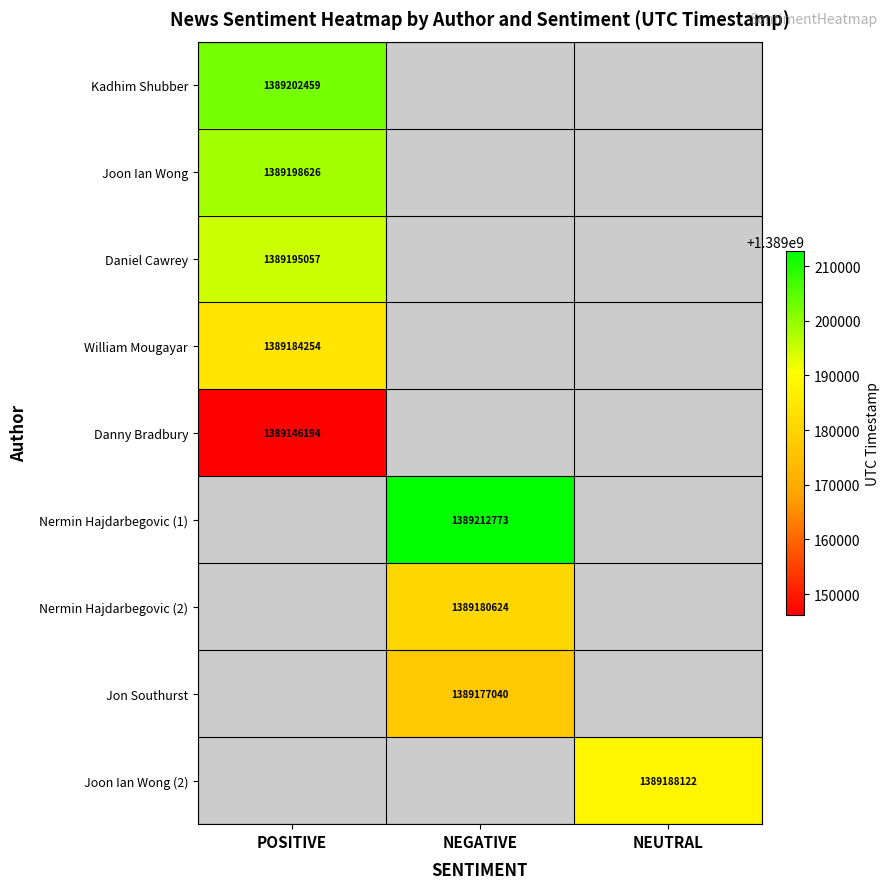

True or false: Jon Southurst has a value of 499753323 at NEGATIVE.

False